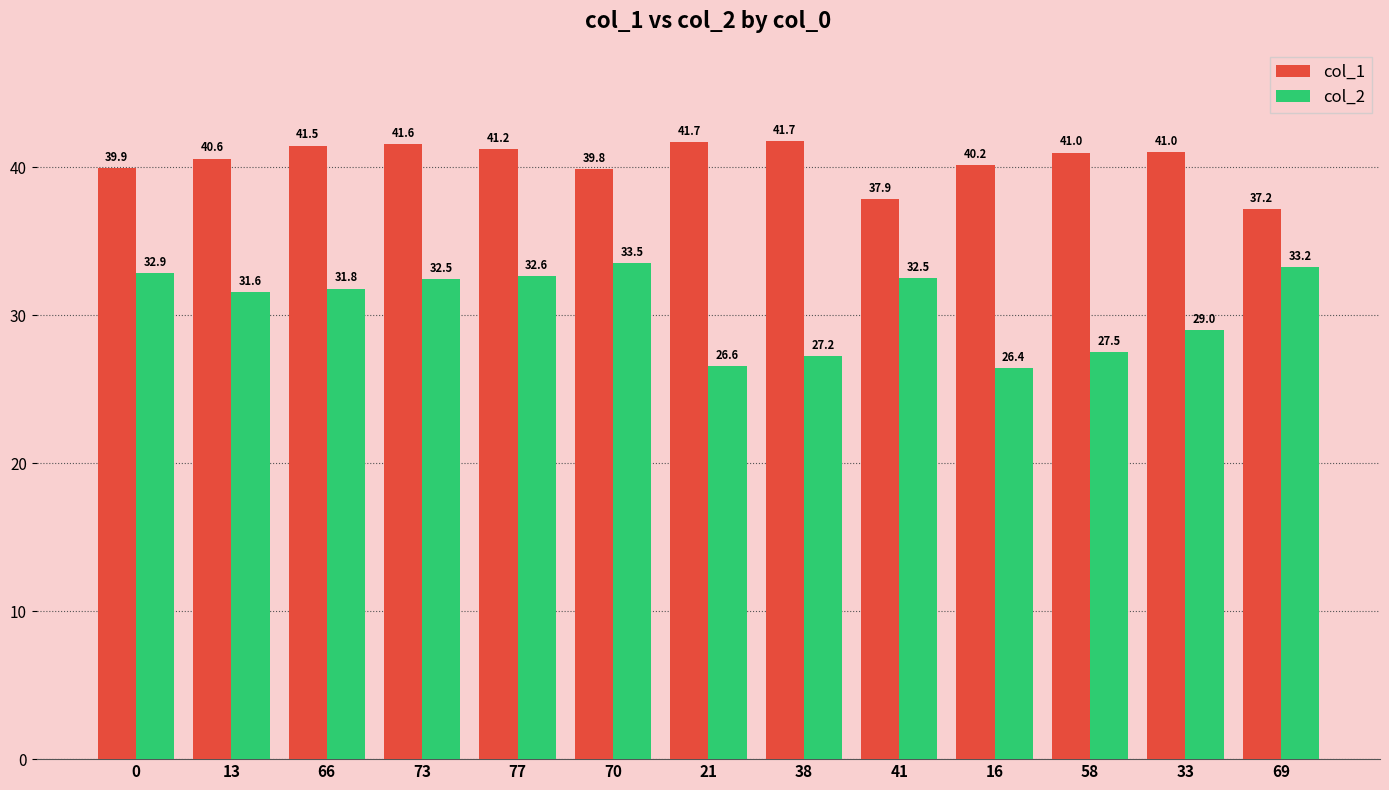

What is the difference between the highest and lowest values at 38?

14.5